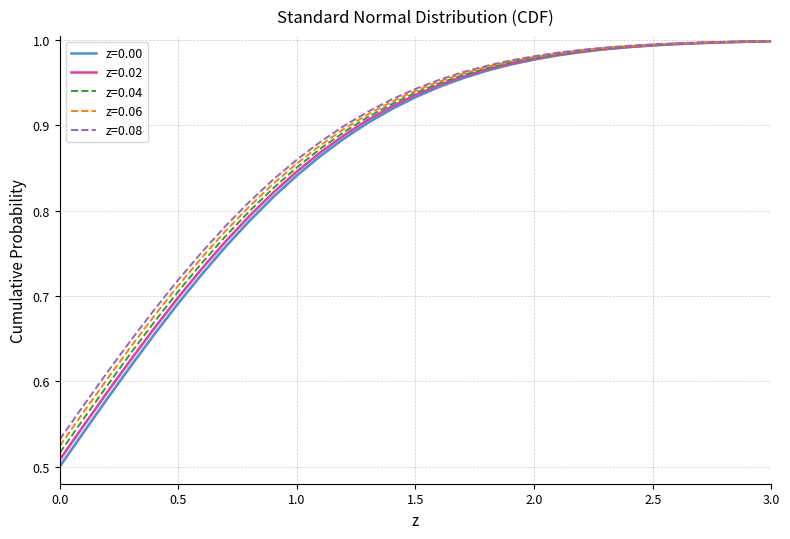

What is the maximum value shown in the chart?

1.0